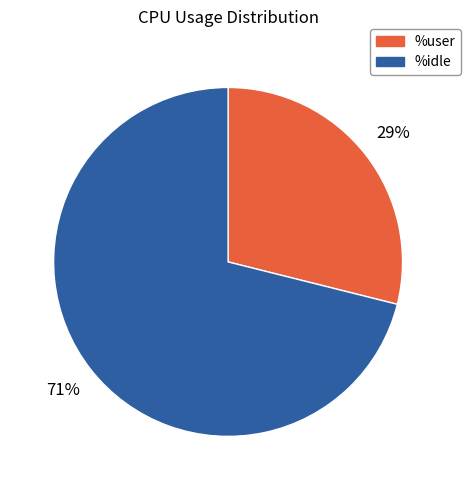

To the nearest percent, what is the difference between the largest and smallest slice percentages?

42%